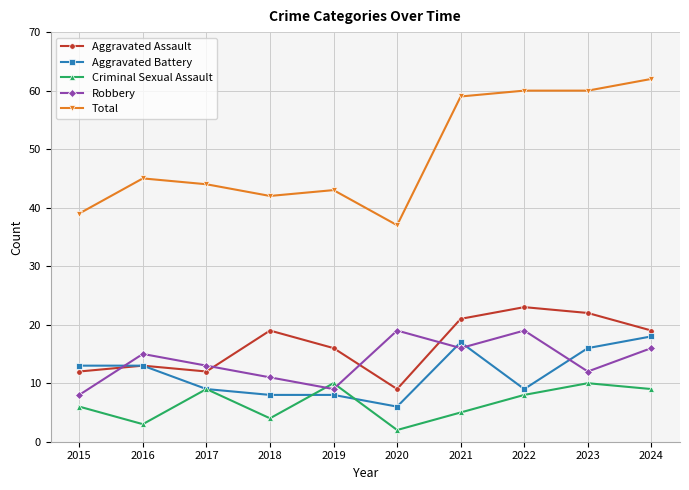

At which category does the chart reach its minimum across all series?

2020